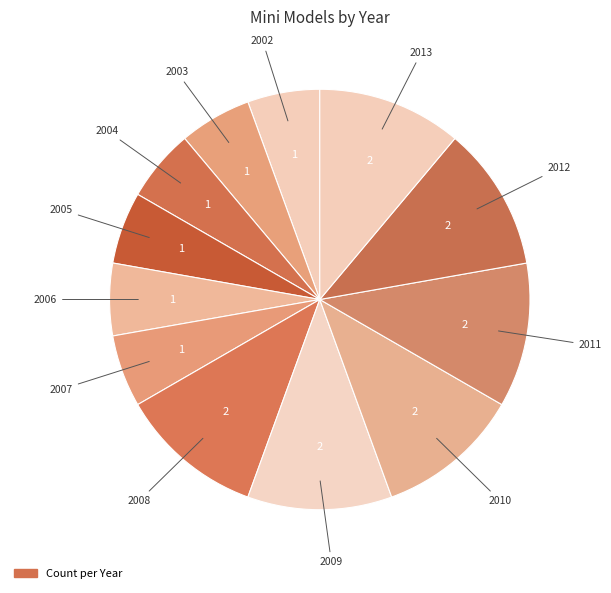

How many slices are in this pie chart?

12